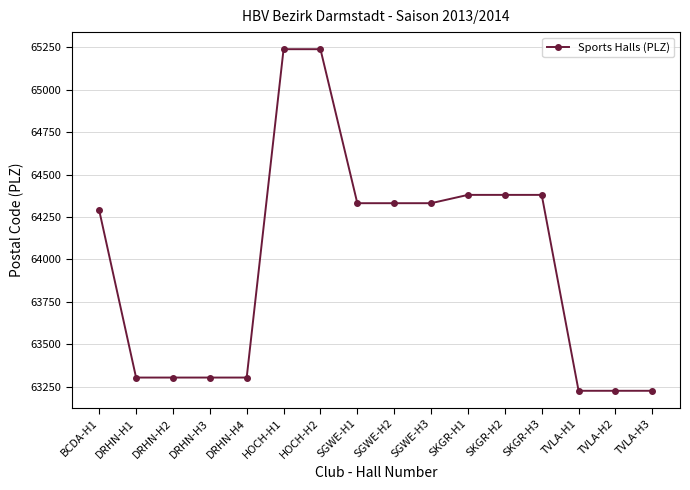

Where is the data nearest to the value 64232?

BCDA-H1